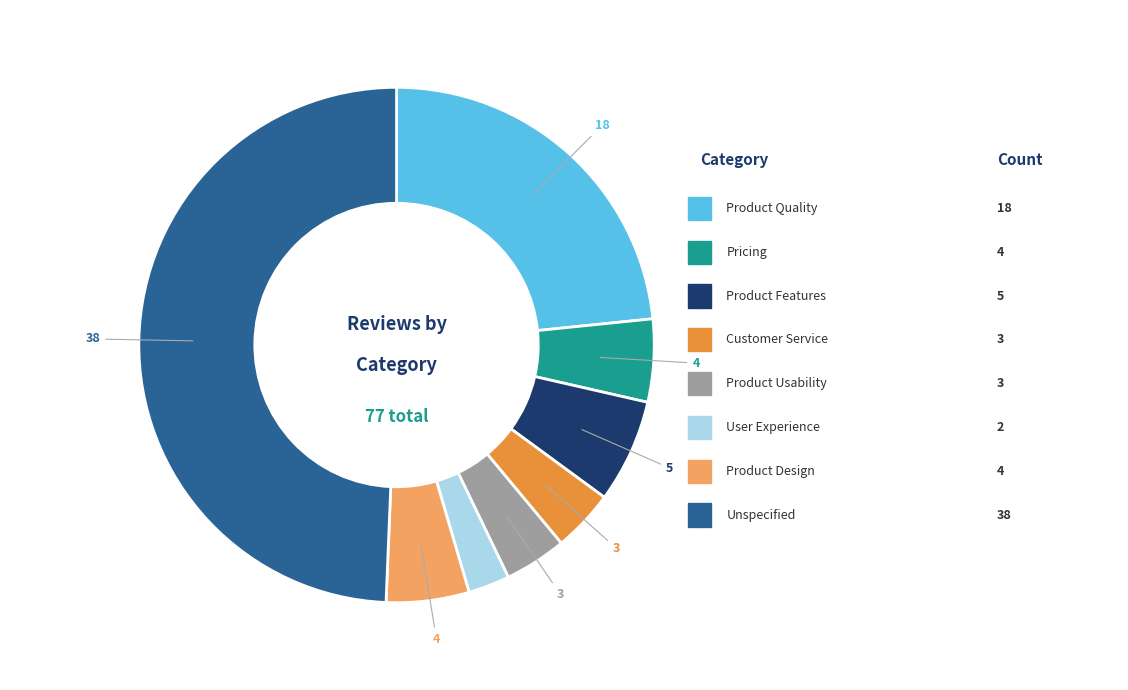

Count the number of slices in the pie.

8